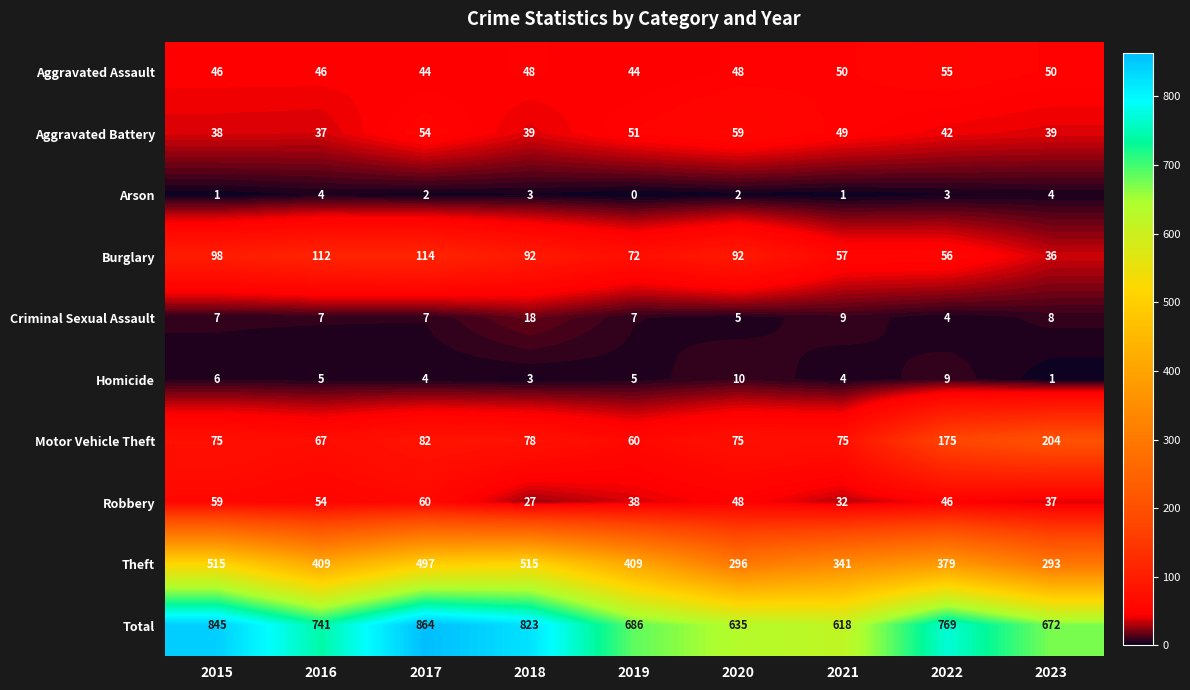

What is the total value across all series at 2015?

1690